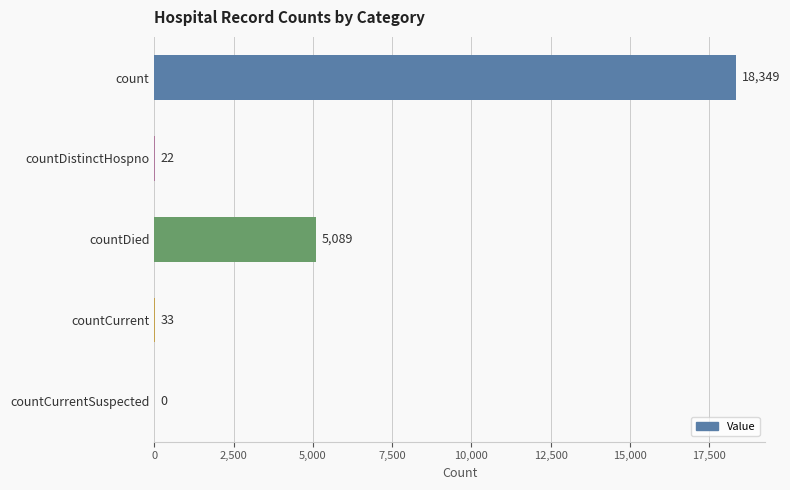

The value at countDied is 7499. True or false?

False